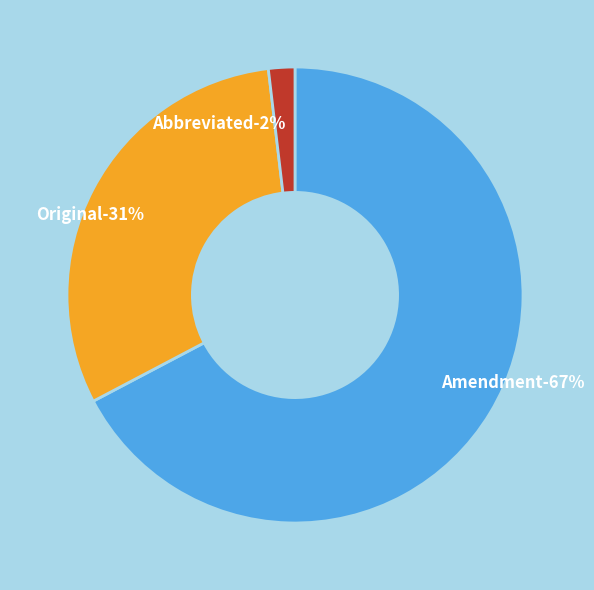

Does Amendment account for over 50% of the chart?

Yes